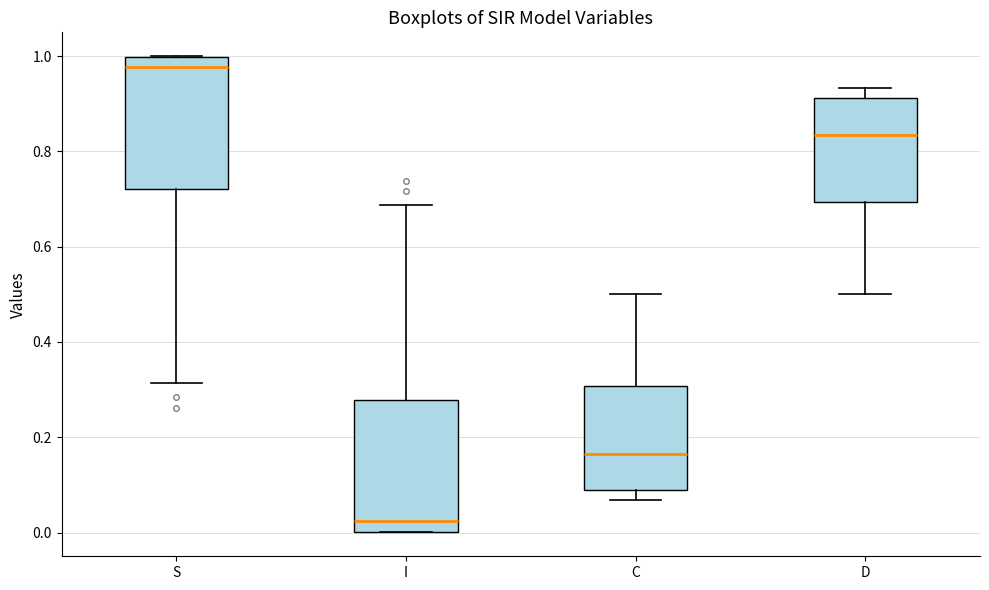

Reading left to right, transcribe this box plot: for each box, give where its median line is, the range the box spans, and where its two whiskers end, as read against the y-axis. The values are not printed on the chart, so give them approximately, as read against the axis.

S: median 0.98, box 0.72 to 1.00, whiskers 0.32 to 1.00
I: median 0.02, box 0.00 to 0.28, whiskers 0.00 to 0.68
C: median 0.16, box 0.08 to 0.30, whiskers 0.06 to 0.50
D: median 0.84, box 0.70 to 0.92, whiskers 0.50 to 0.94